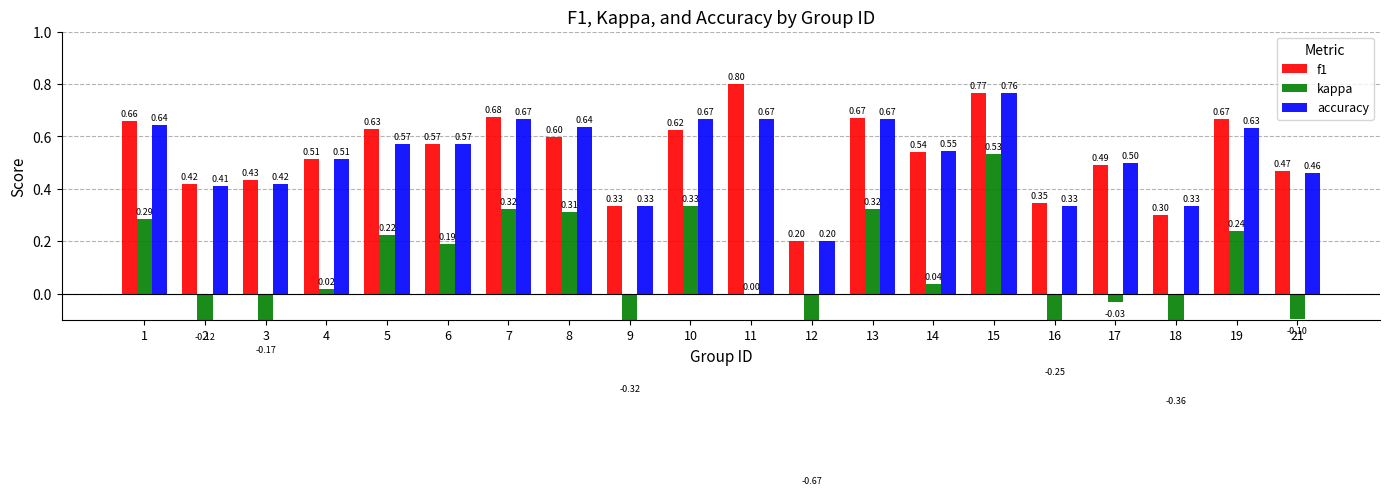

How many series are shown in this chart?

3